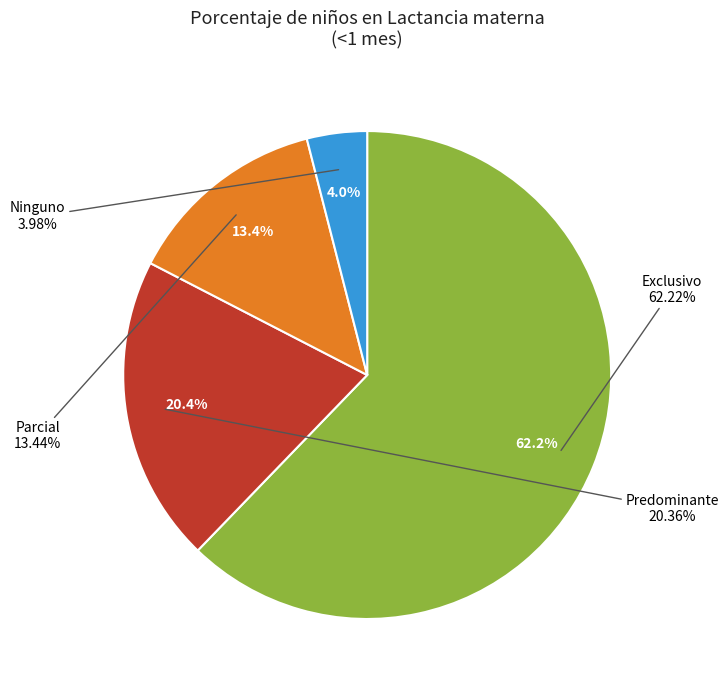

To the nearest percent, what is the combined percentage of Exclusivo and Parcial?

76%